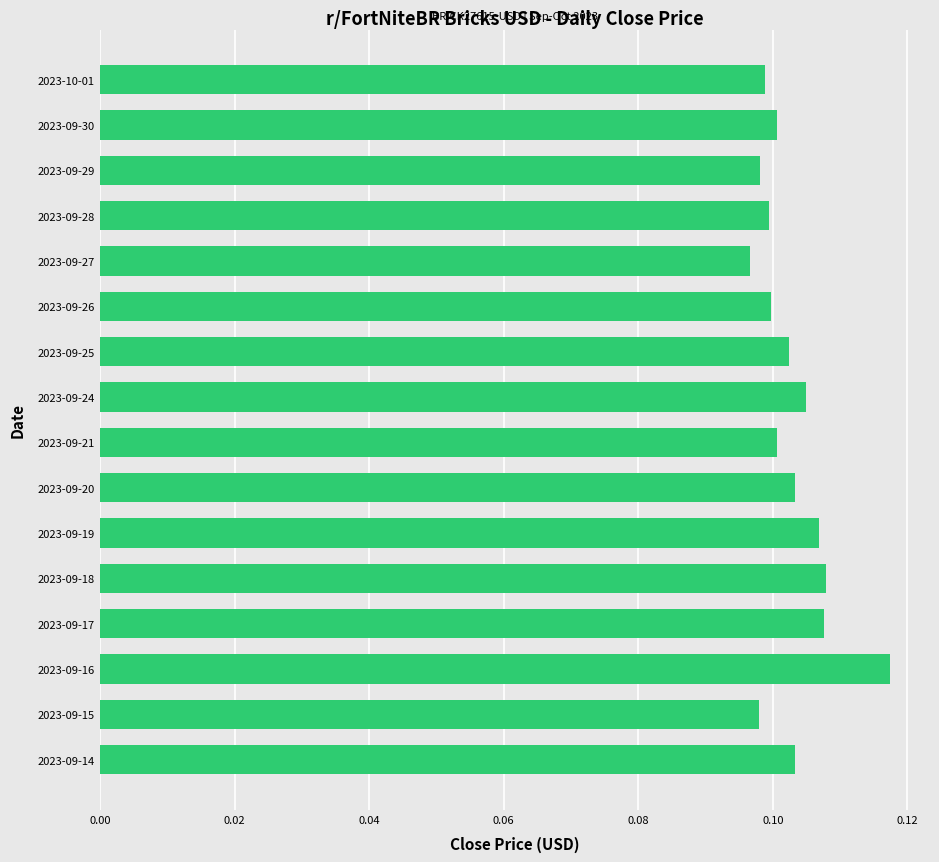

Which label corresponds to the largest value in the chart?

2023-09-16